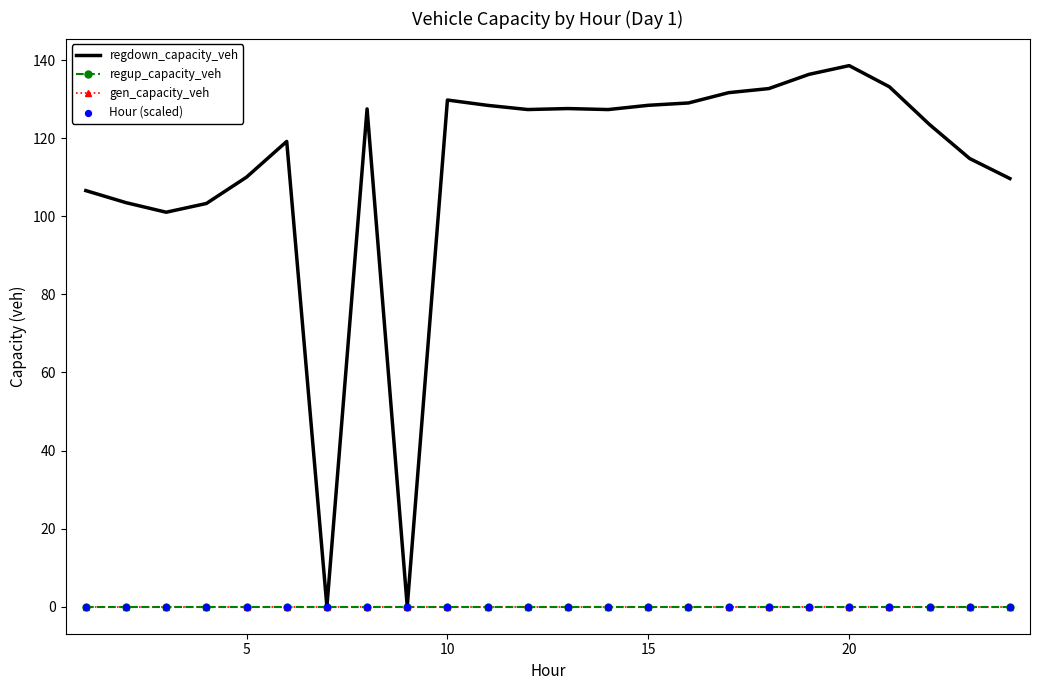

What are all the series names shown in the legend?

regdown_capacity_veh, regup_capacity_veh, gen_capacity_veh, Hour (scaled)